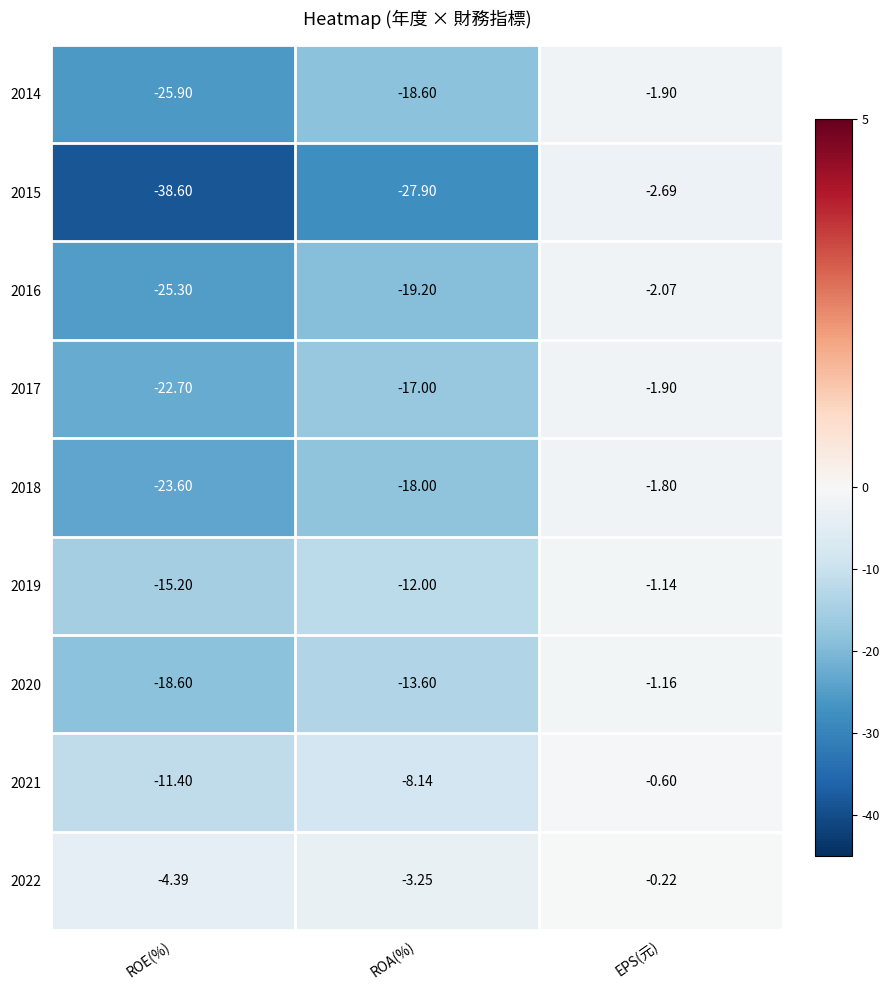

What is the minimum value shown in the chart?

-38.6